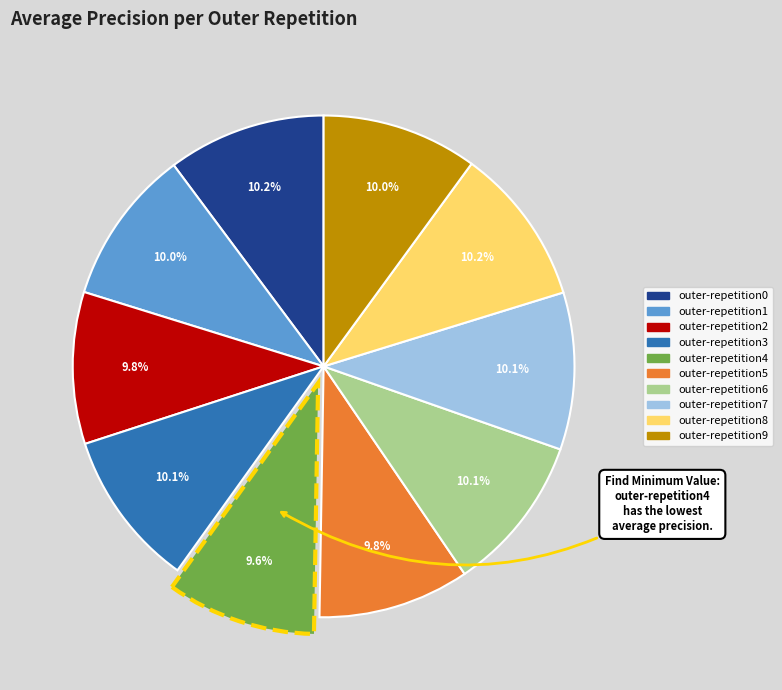

Do outer-repetition1 and outer-repetition2 together represent more than half of the pie?

No